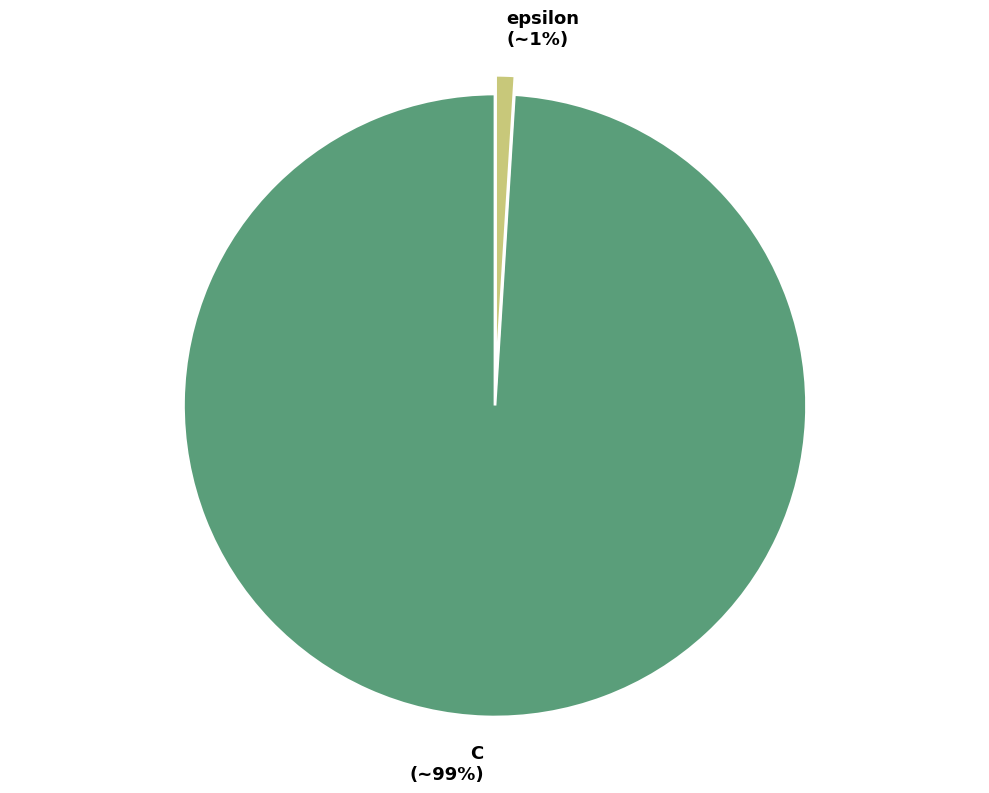

Does C account for over 50% of the chart?

Yes